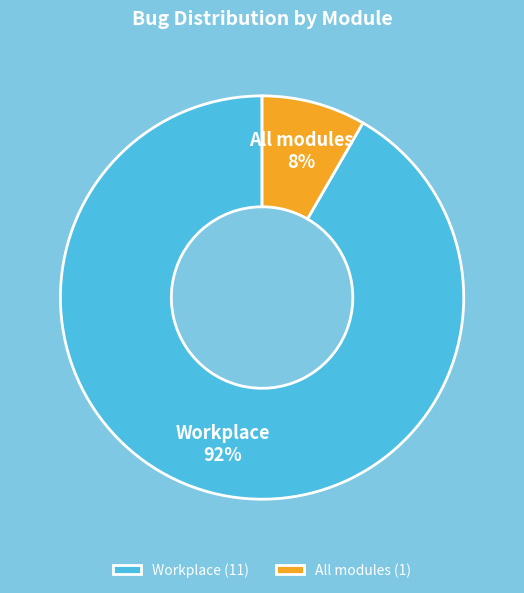

Is it true that All modules is 8% of the pie?

True